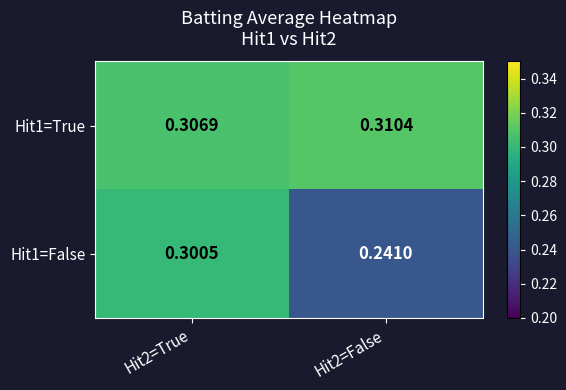

Is the value of Hit1=True at Hit2=True greater than the value of Hit1=False at Hit2=False?

Yes